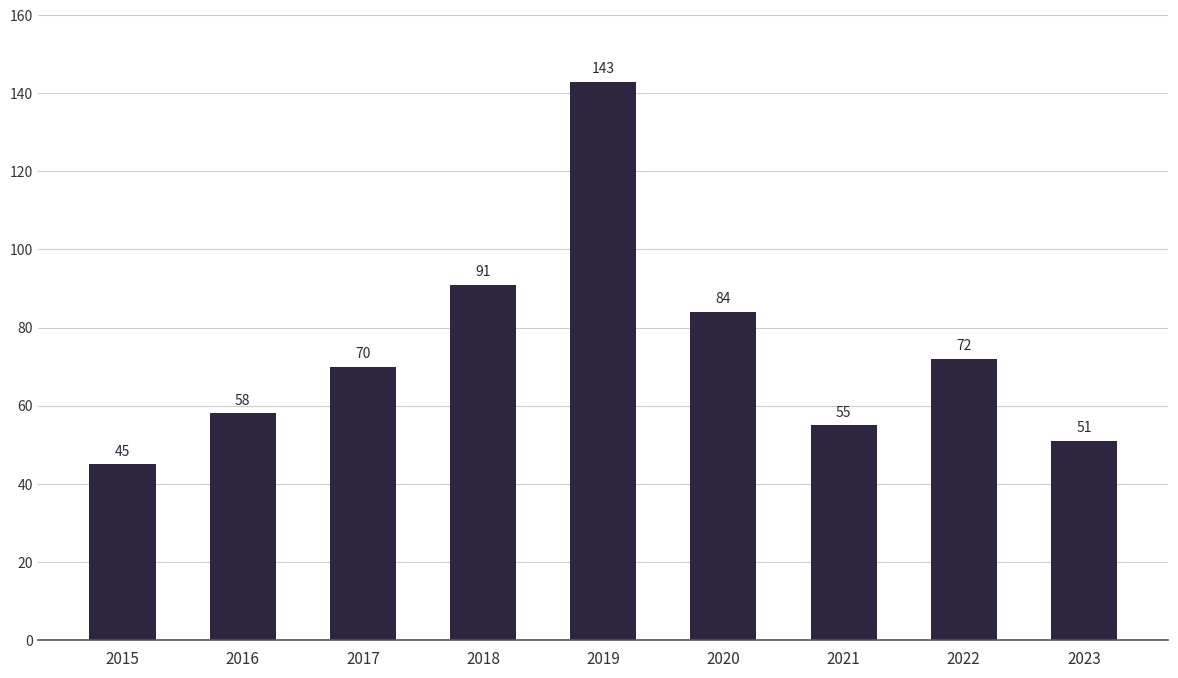

Rank the categories by value from highest to lowest.

2019, 2018, 2020, 2022, 2017, 2016, 2021, 2023, 2015